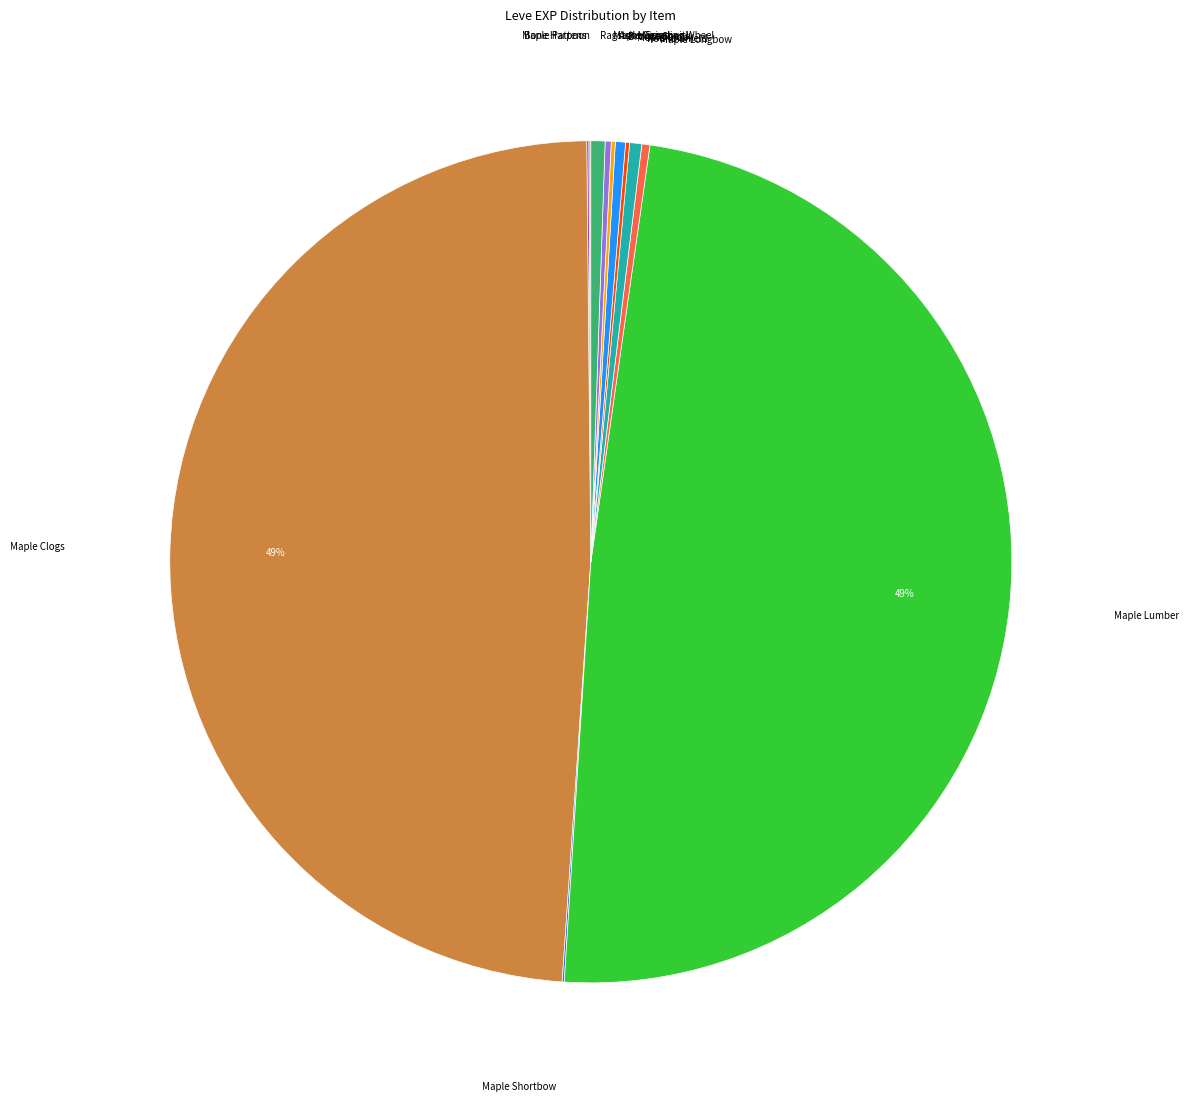

To the nearest percent, what is the difference between the largest and smallest slice percentages?

49%